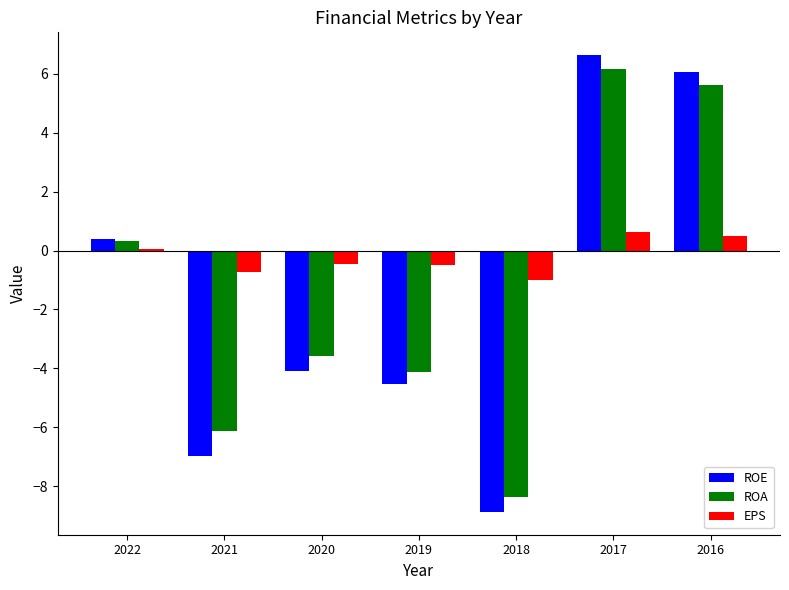

What is the total value across all series at 2020?

-8.1